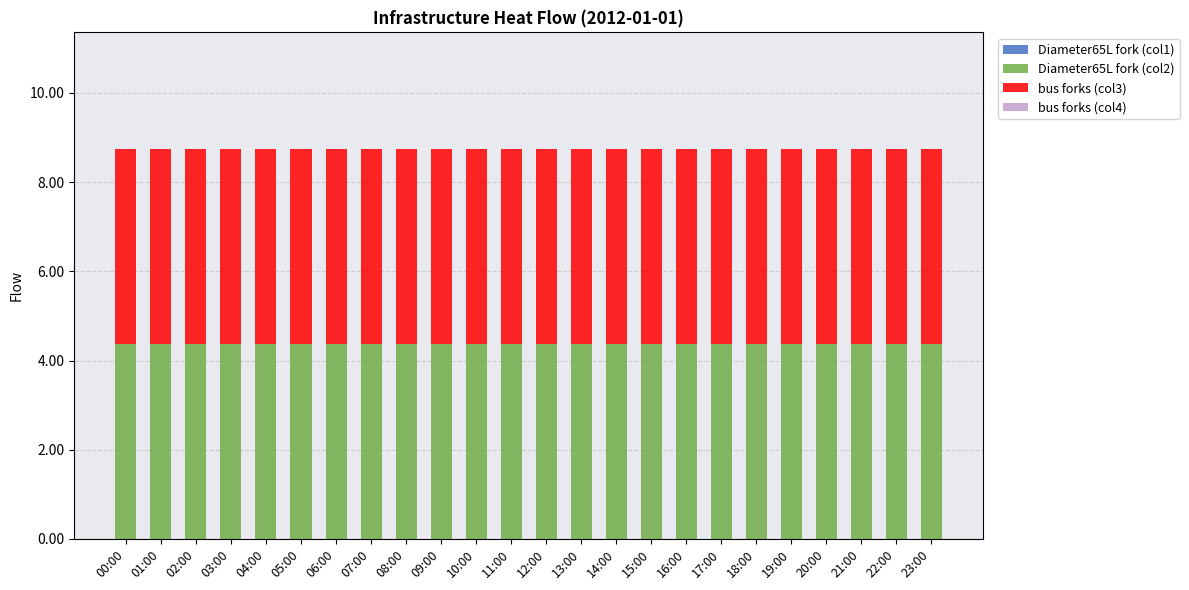

How many Diameter65L fork (col2) values are between 4 and 5?

24